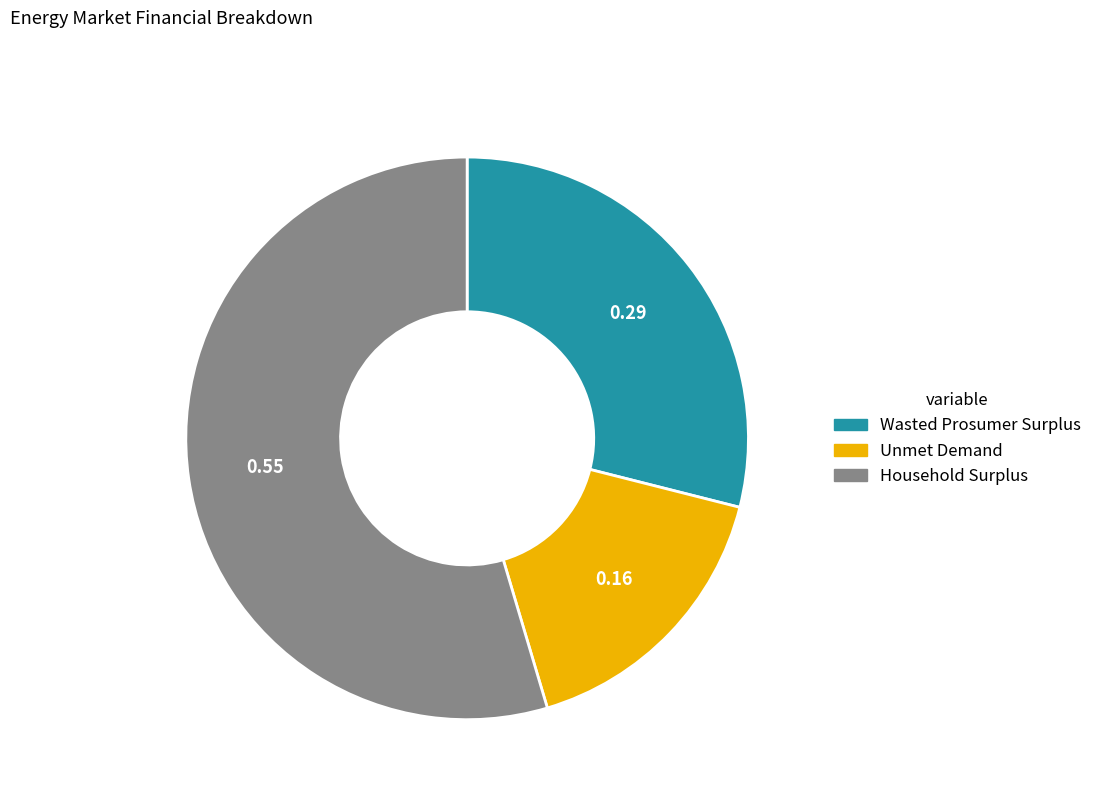

Combined, do Household Surplus and Wasted Prosumer Surplus account for over 50%?

Yes